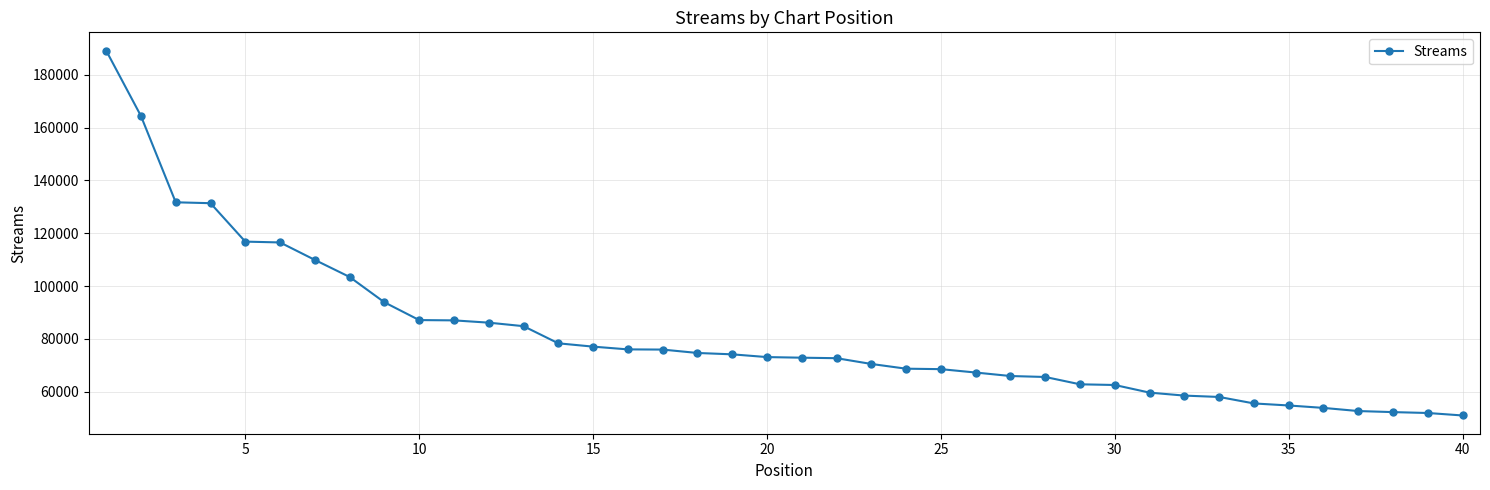

What is the average value?

81396